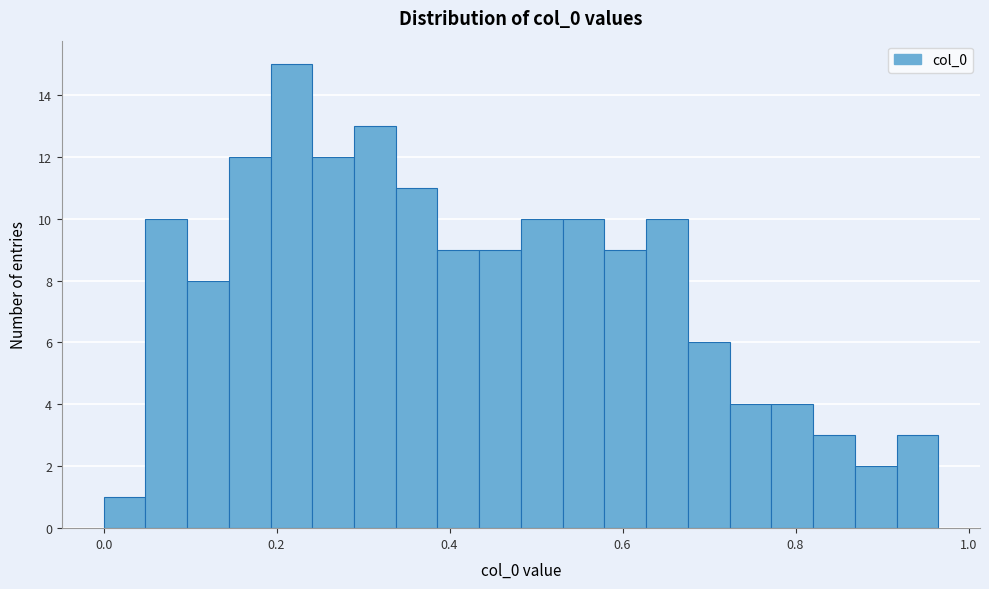

Around what value on the x-axis is the tallest bar? Give the approximate position of its centre, as read against the axis.

0.22